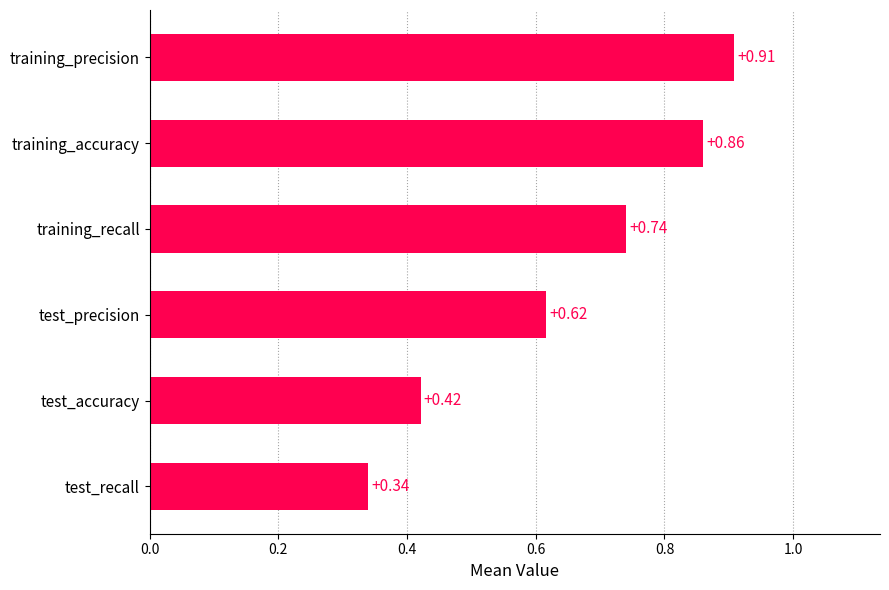

What is the difference between the maximum and second lowest values?

0.5